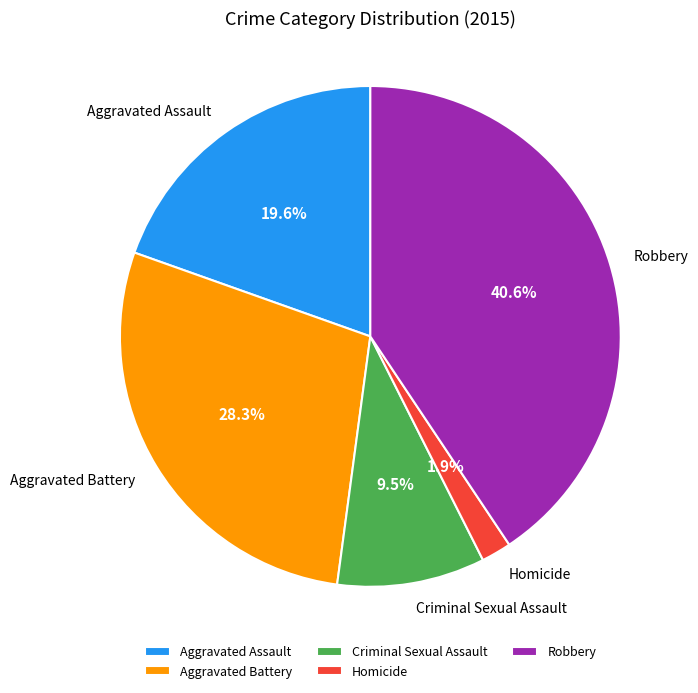

To the nearest percent, what is the average slice percentage?

20%